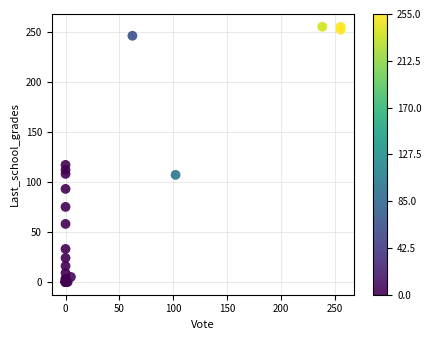

What Y value in the scatter plot is closest to 127?

117